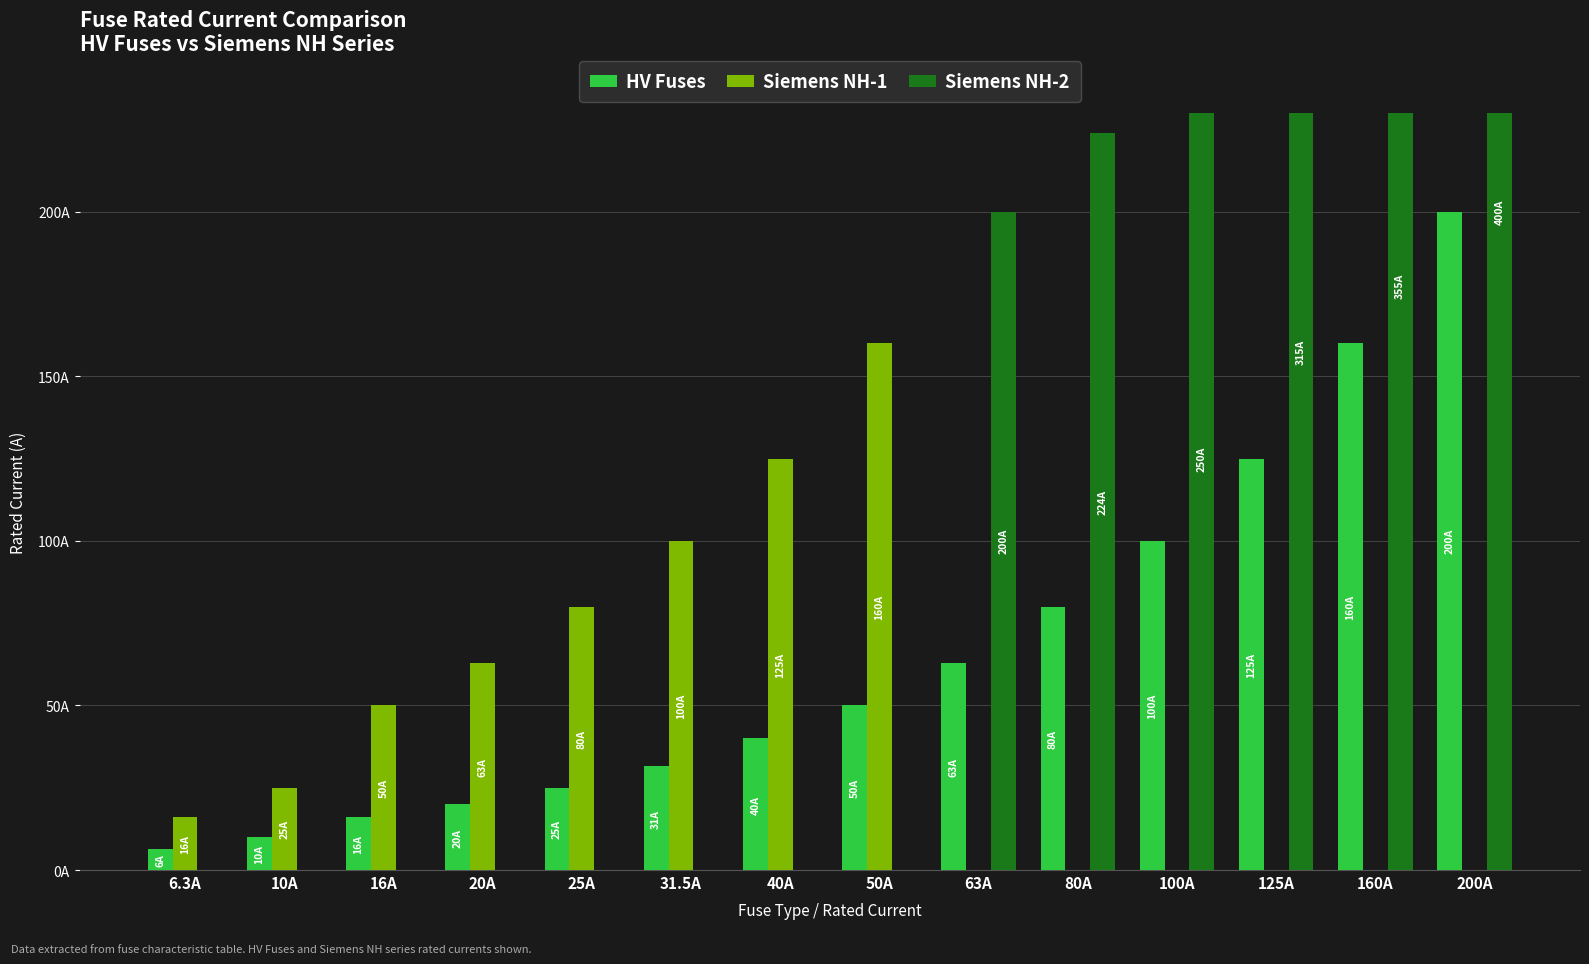

What is the label of the 7th bar from the left?

40A